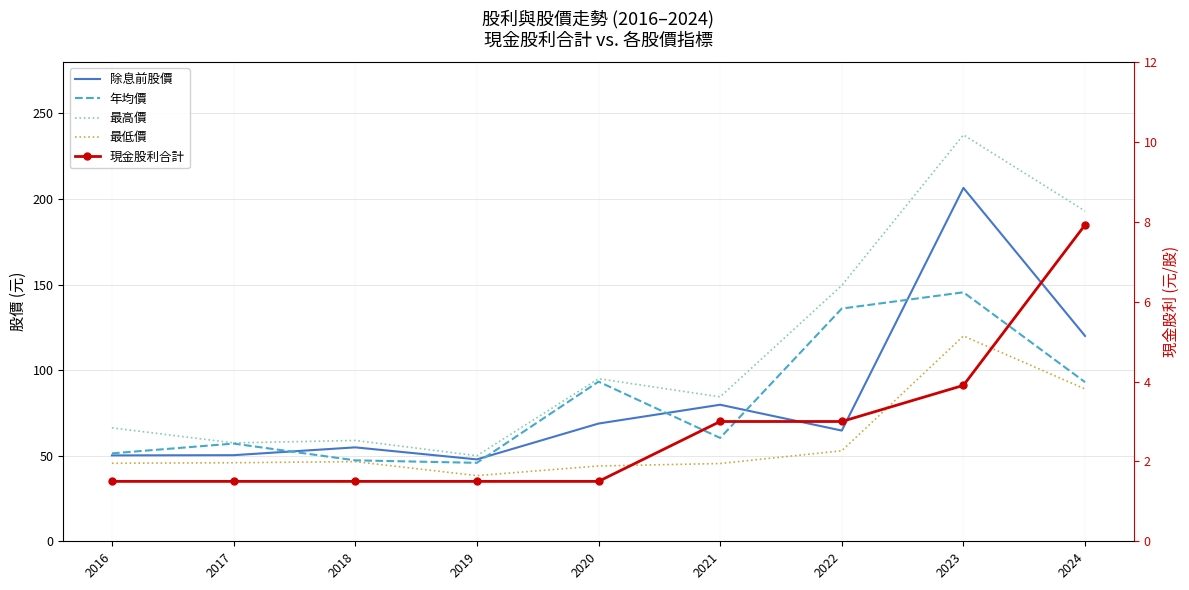

Which series changed the most between 2017 and 2020?

最高價